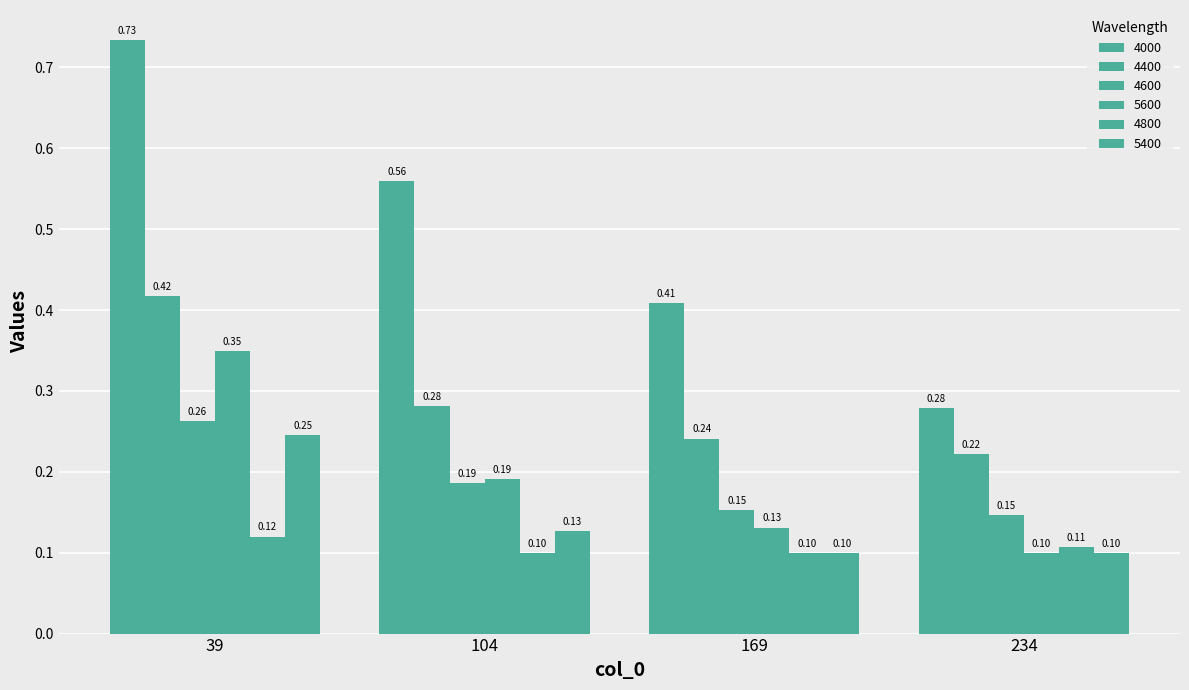

What is the value of the 4600 bar at the 2nd from the left?

0.2